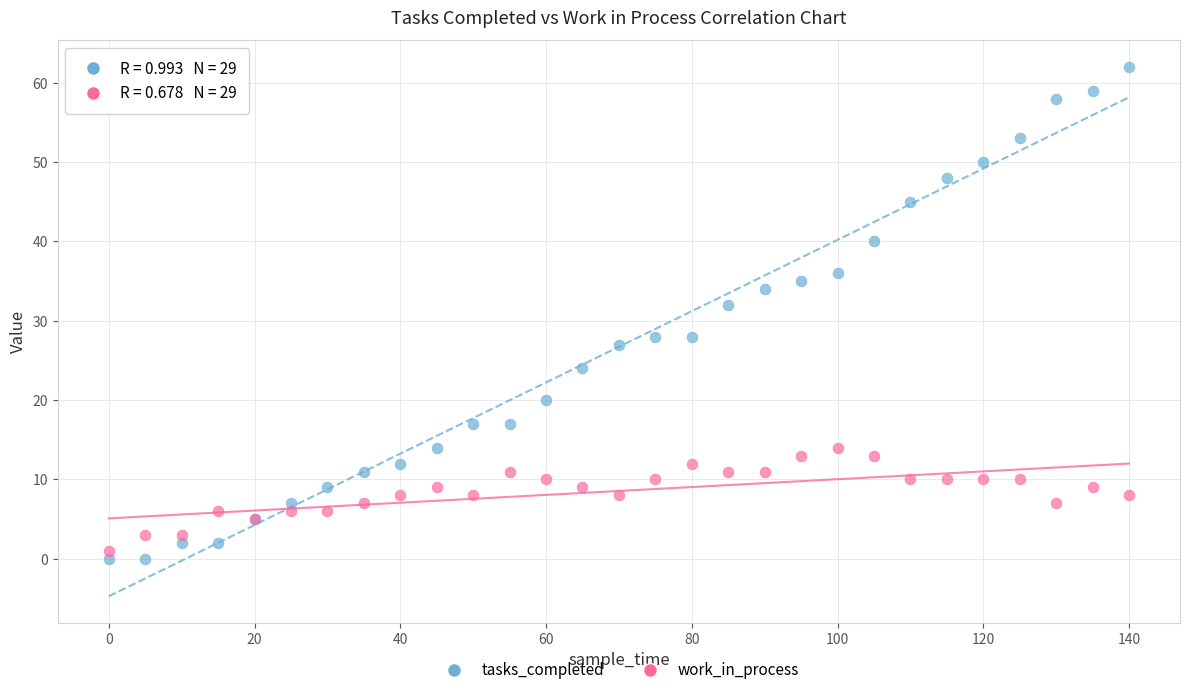

Which series reaches the minimum Y coordinate?

tasks_completed